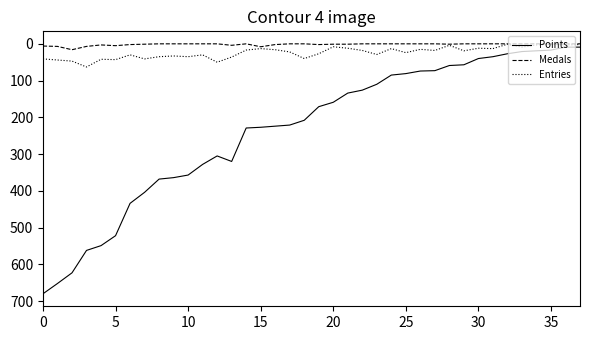

Which series has the largest range (max minus min)?

Points